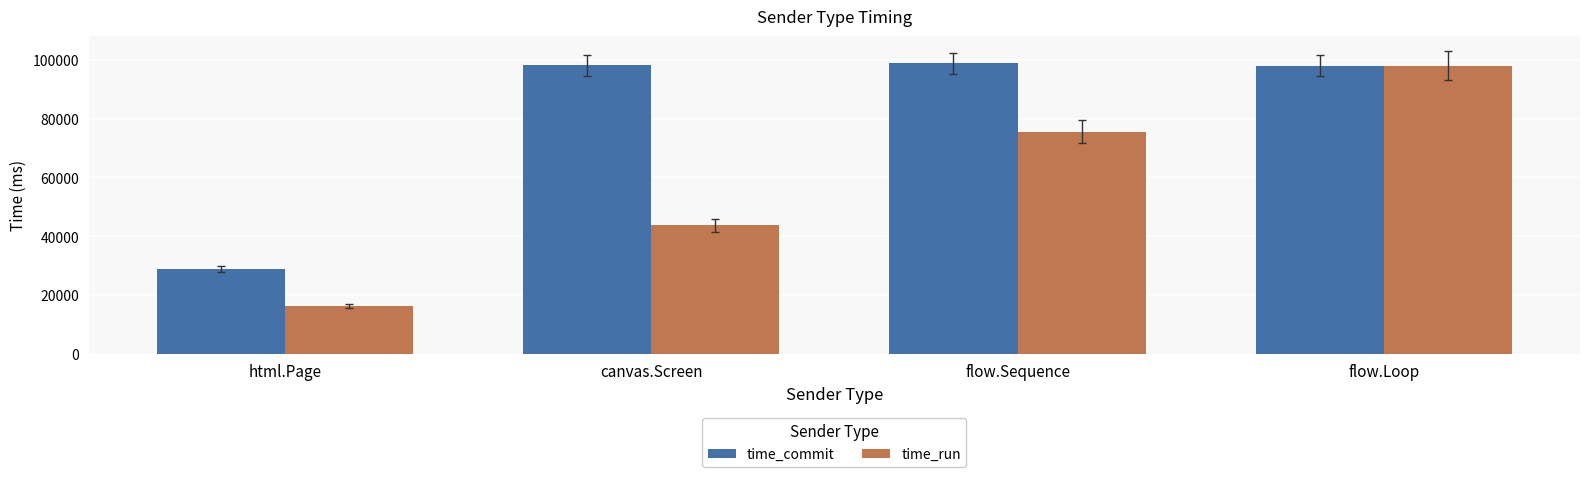

Where is time_run nearest to the value 57170?

canvas.Screen